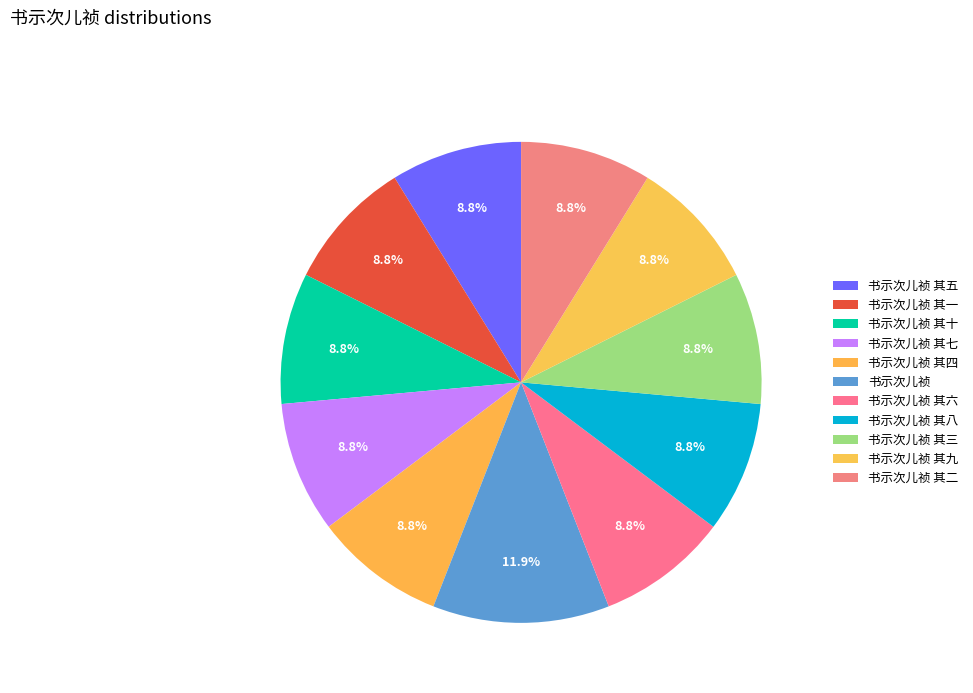

To the nearest percent, what is the combined percentage of 书示次儿祯 其八 and 书示次儿祯 其九?

18%